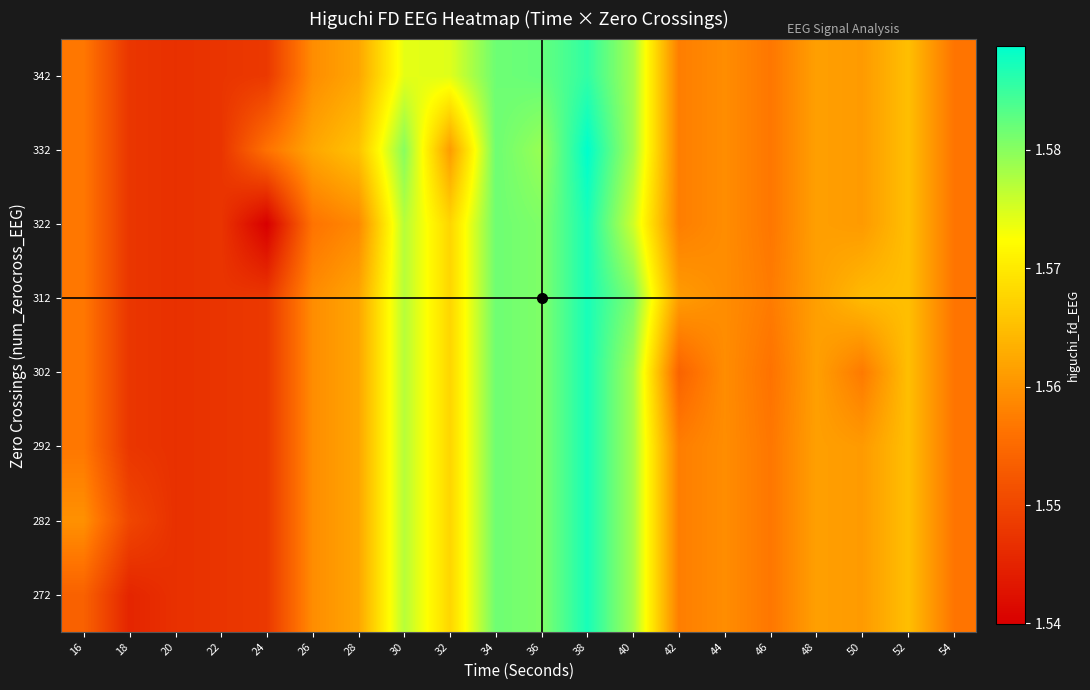

At which category does the chart reach its peak across all series?

38